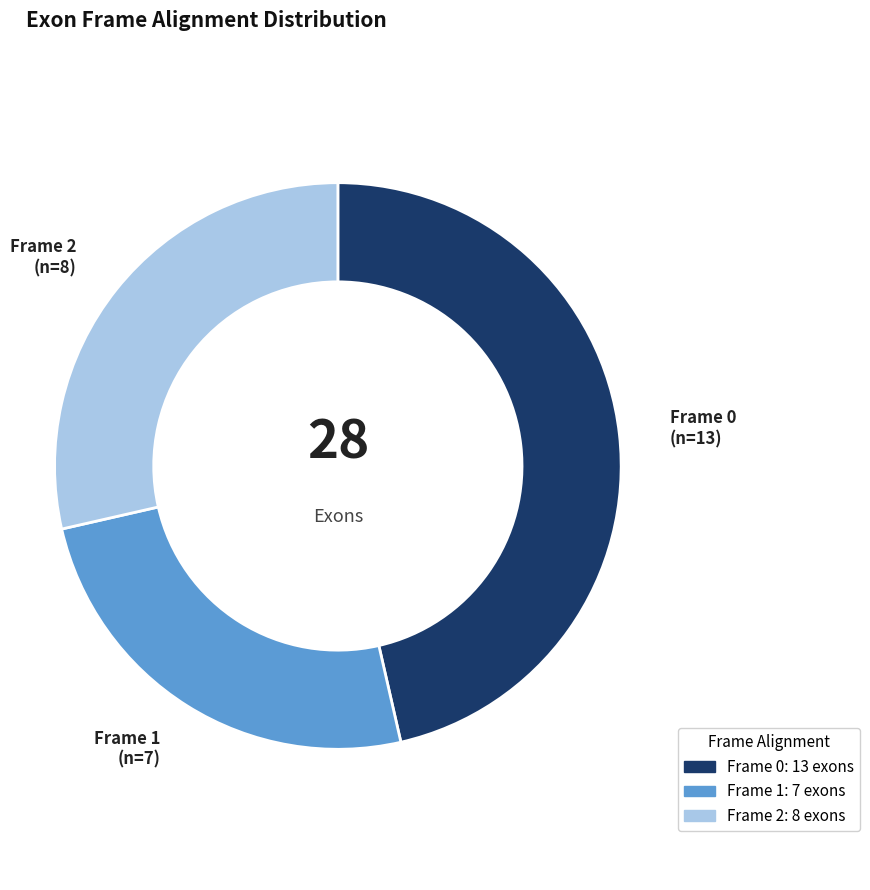

How many slices are in this pie chart?

3